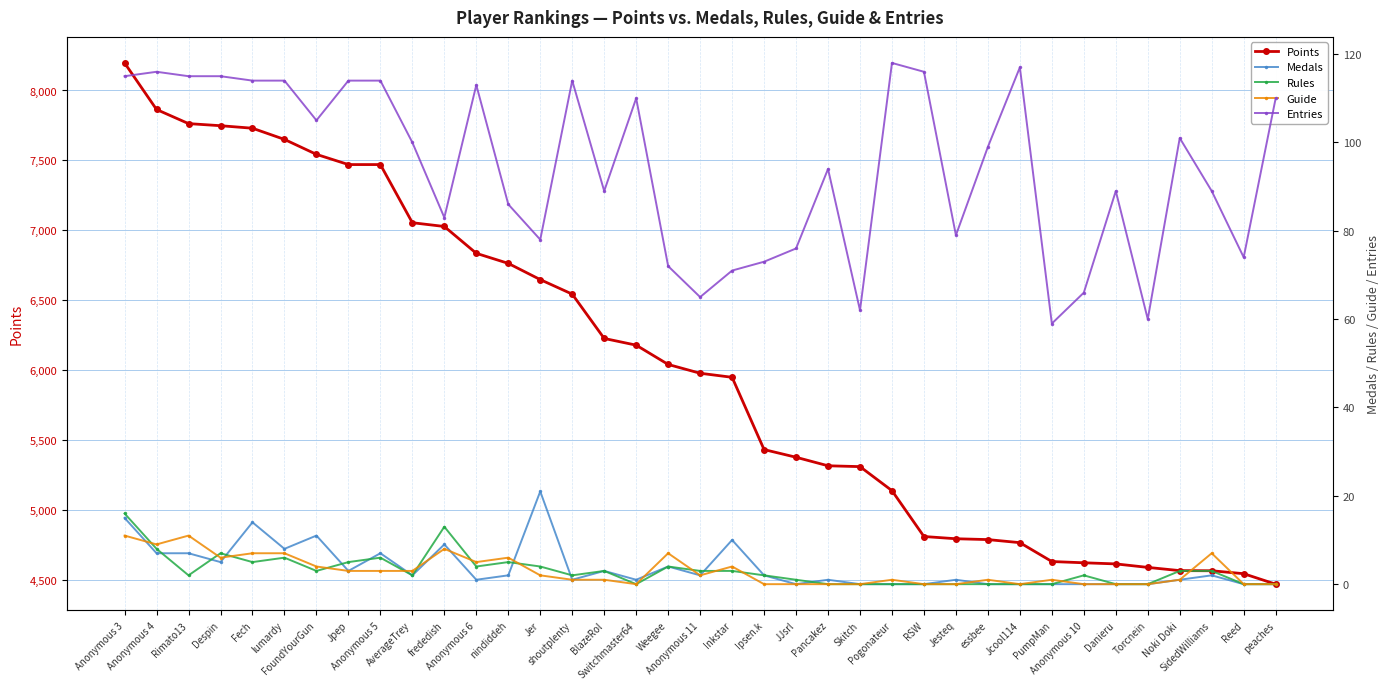

What is the maximum value shown in the chart?

8197